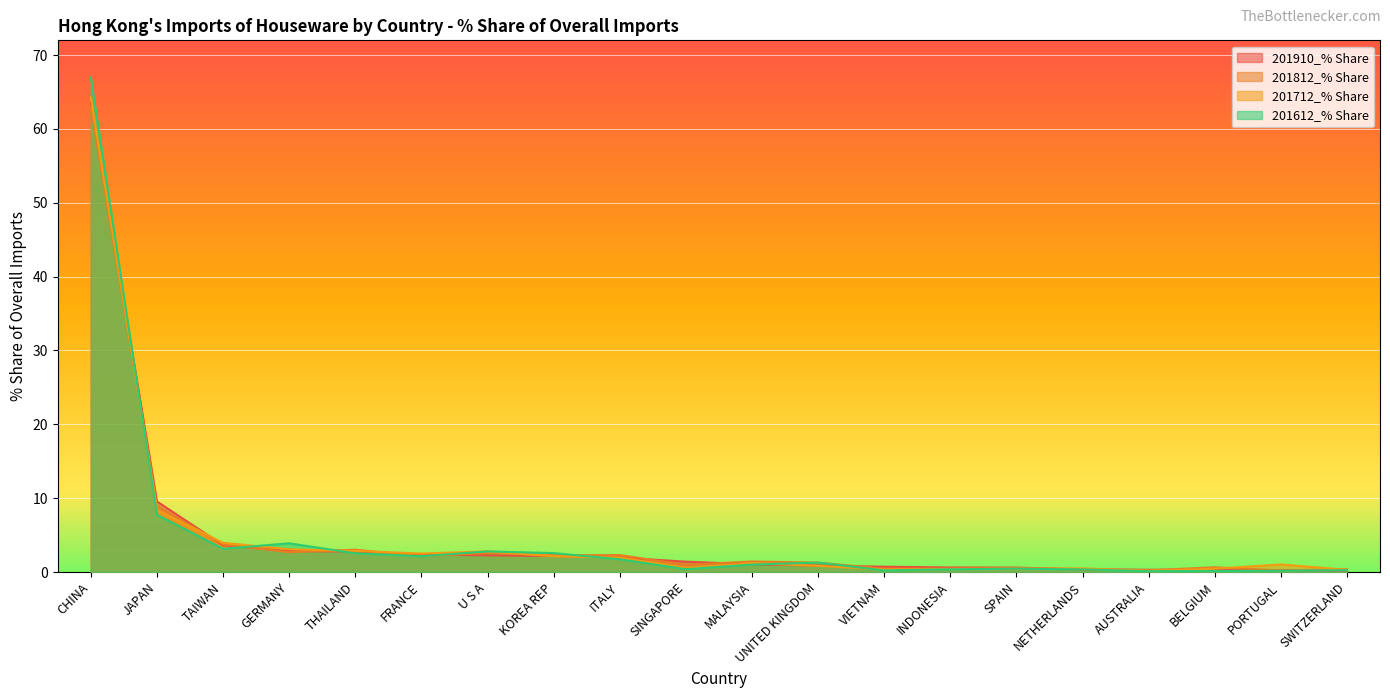

The value of 201812_% Share at INDONESIA is 0.5. True or false?

True